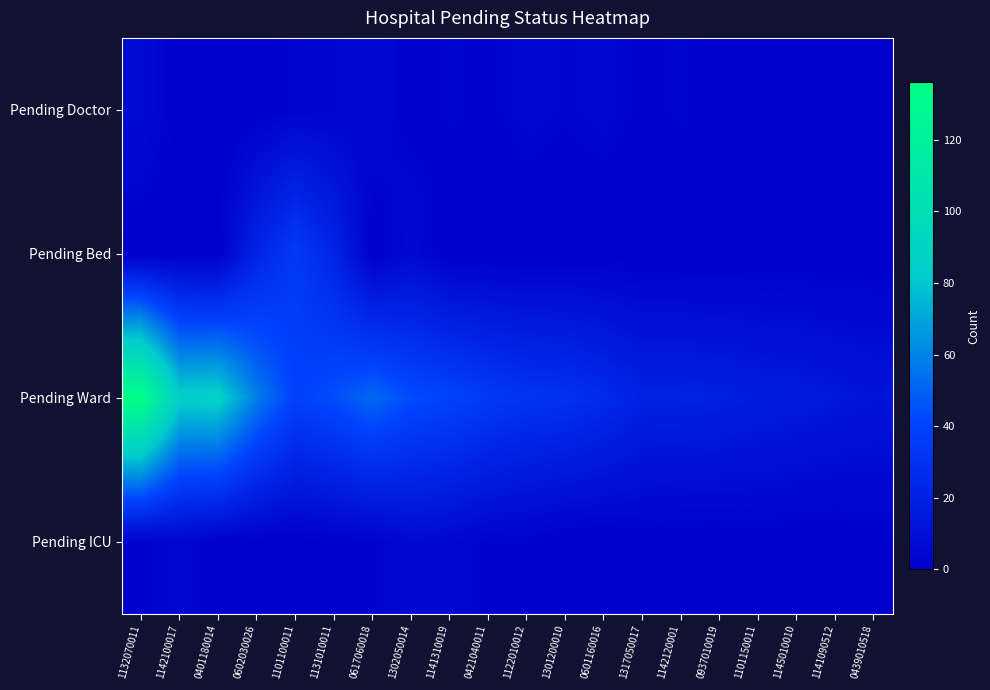

Reading right to left, what are all the values shown in this chart?

Pending Doctor: 0439010518=0	1141090512=0	1145010010=0	1101150011=1	0937010019=0	1142120001=3	1317050017=2	0601160016=4	1301200010=3	1122010012=4	0421040011=2	1141310019=3	1302050014=1	0617060018=6	1131010011=3	1101100011=3	0602030026=0	0401180014=0	1142100017=0	1132070011=7
Pending Bed: 0439010518=0	1141090512=0	1145010010=0	1101150011=0	0937010019=0	1142120001=0	1317050017=0	0601160016=0	1301200010=0	1122010012=0	0421040011=0	1141310019=0	1302050014=6	0617060018=0	1131010011=22	1101100011=35	0602030026=22	0401180014=0	1142100017=0	1132070011=0
Pending Ward: 0439010518=12	1141090512=14	1145010010=16	1101150011=17	0937010019=19	1142120001=20	1317050017=20	0601160016=26	1301200010=30	1122010012=31	0421040011=35	1141310019=40	1302050014=43	0617060018=52	1131010011=44	1101100011=39	0602030026=58	0401180014=86	1142100017=85	1132070011=136
Pending ICU: 0439010518=1	1141090512=0	1145010010=0	1101150011=1	0937010019=0	1142120001=0	1317050017=1	0601160016=0	1301200010=0	1122010012=2	0421040011=2	1141310019=5	1302050014=6	0617060018=2	1131010011=1	1101100011=0	0602030026=0	0401180014=1	1142100017=4	1132070011=2